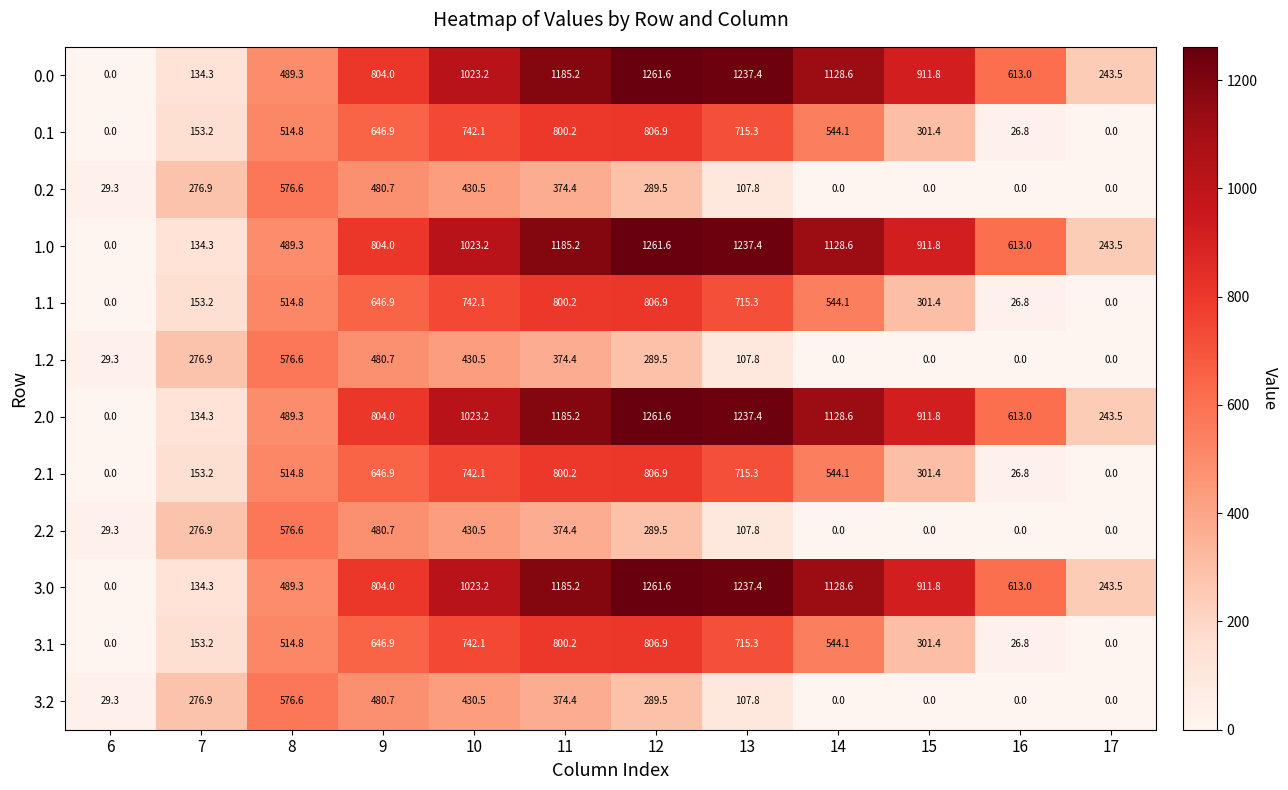

At how many categories does at least one series exceed 800?

7